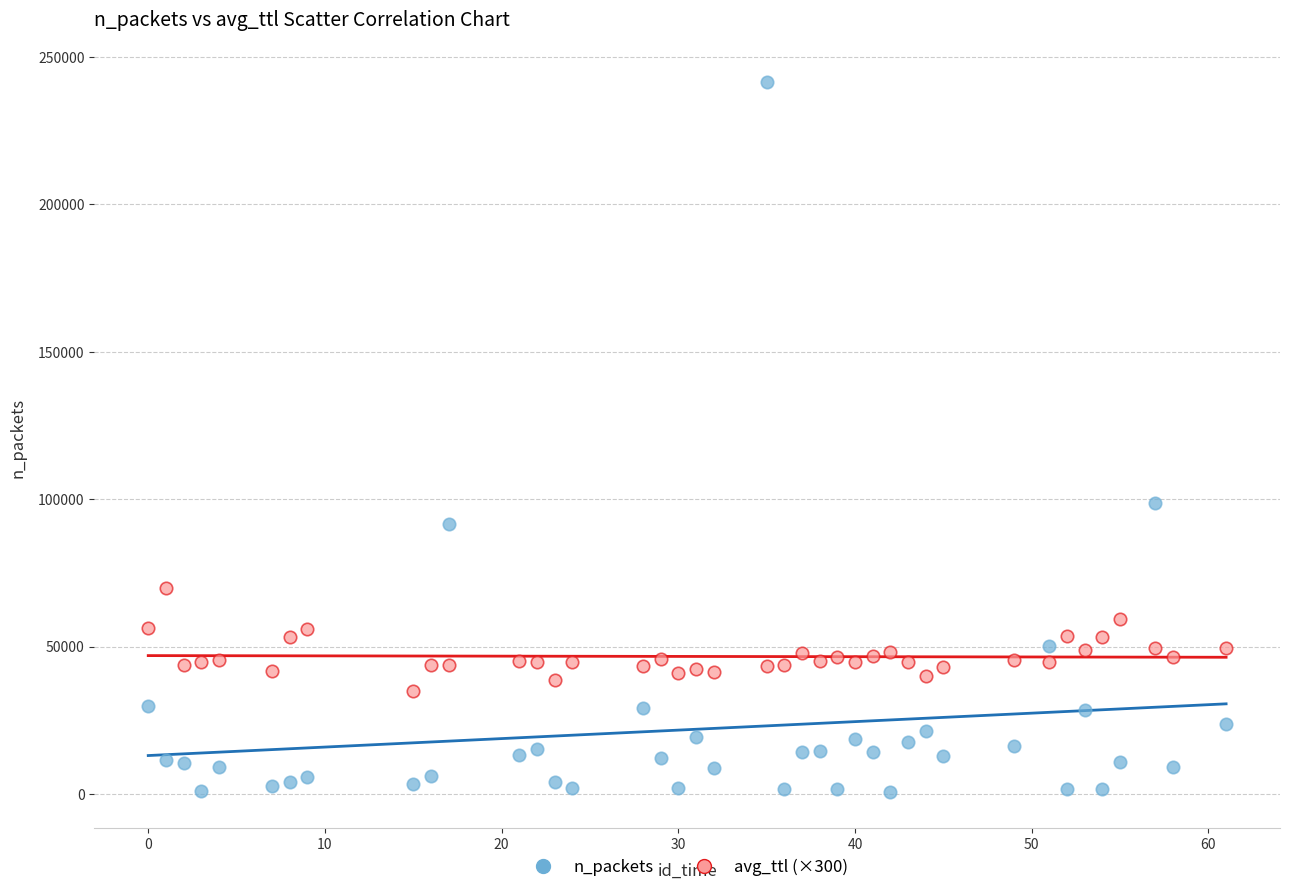

Across all data points, what is the range of X values (max minus min)?

61.0